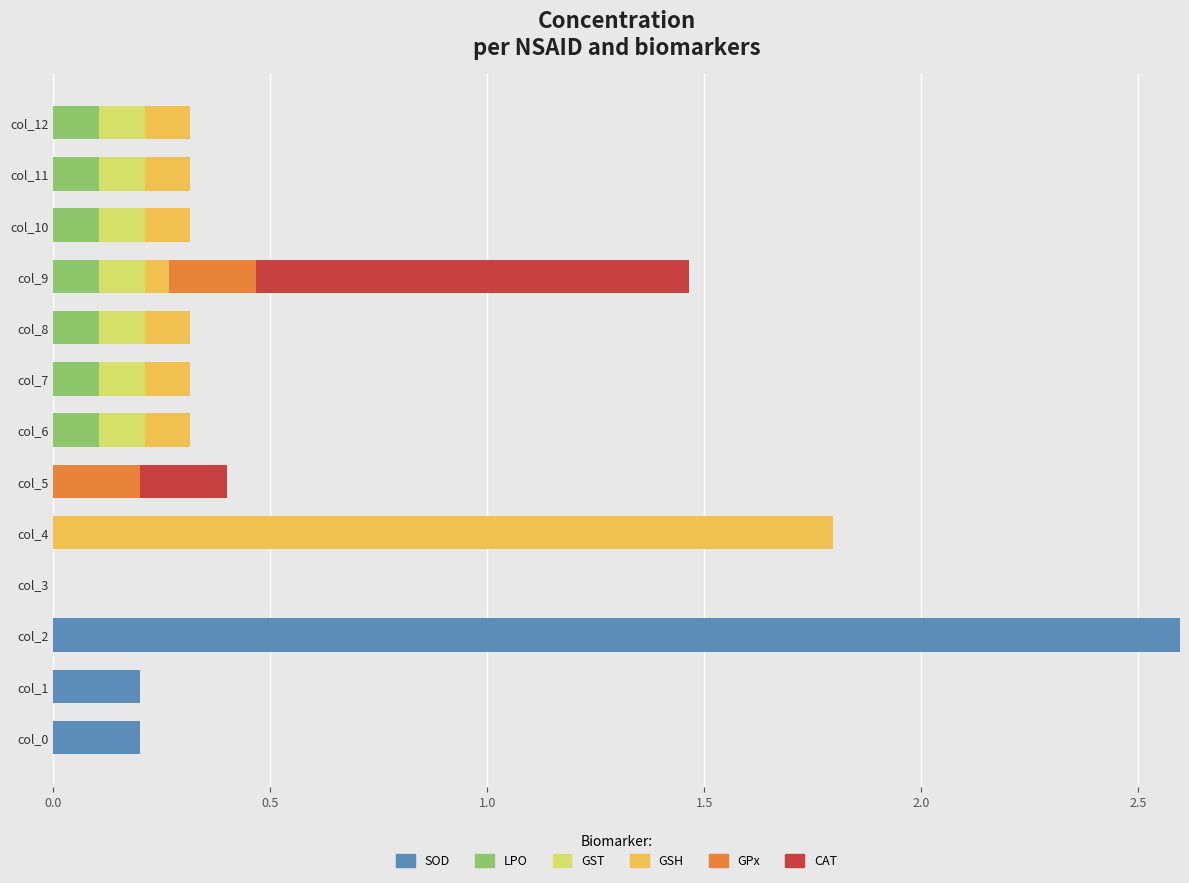

At which label does SOD reach its peak?

col_2